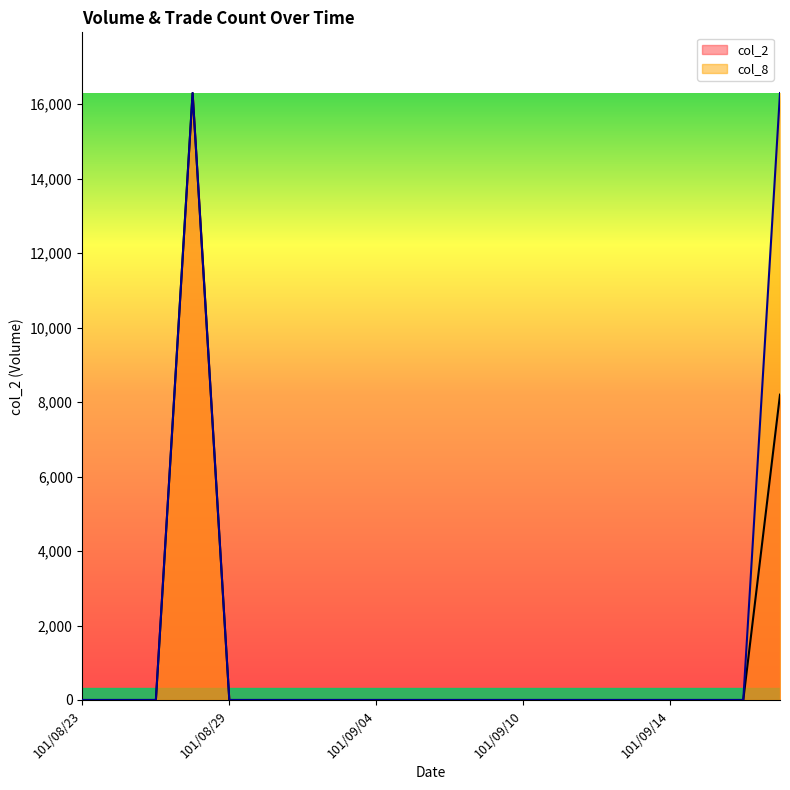

What is the difference between the maximum and minimum values in the col_8 series?

16300